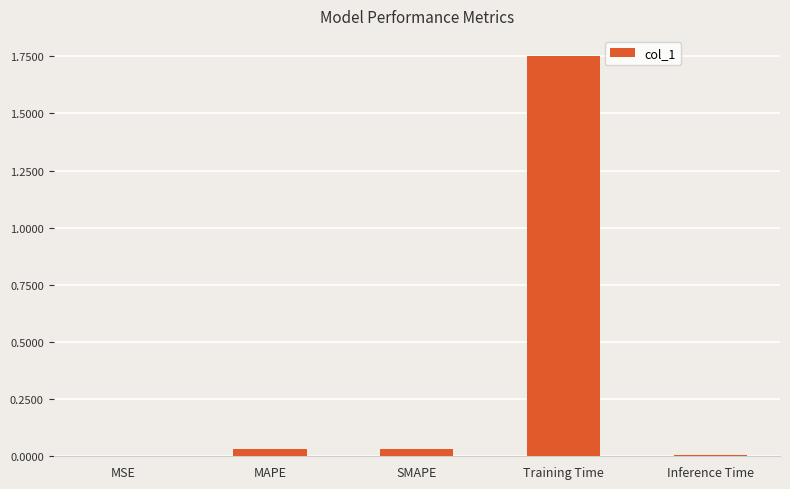

The chart shows a value of 0.0 at Inference Time. True or false?

True